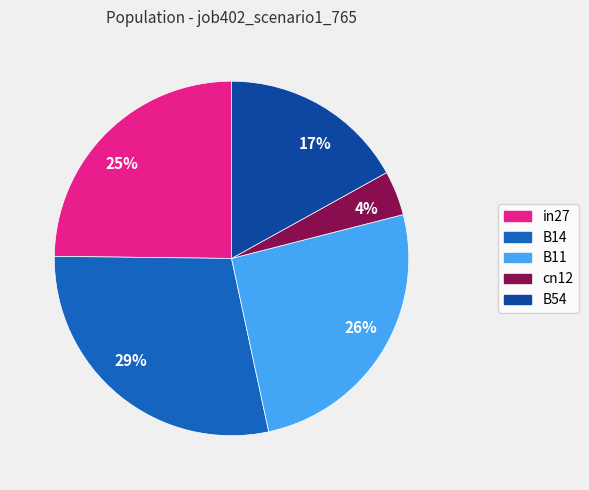

How many slices are in this pie chart?

5